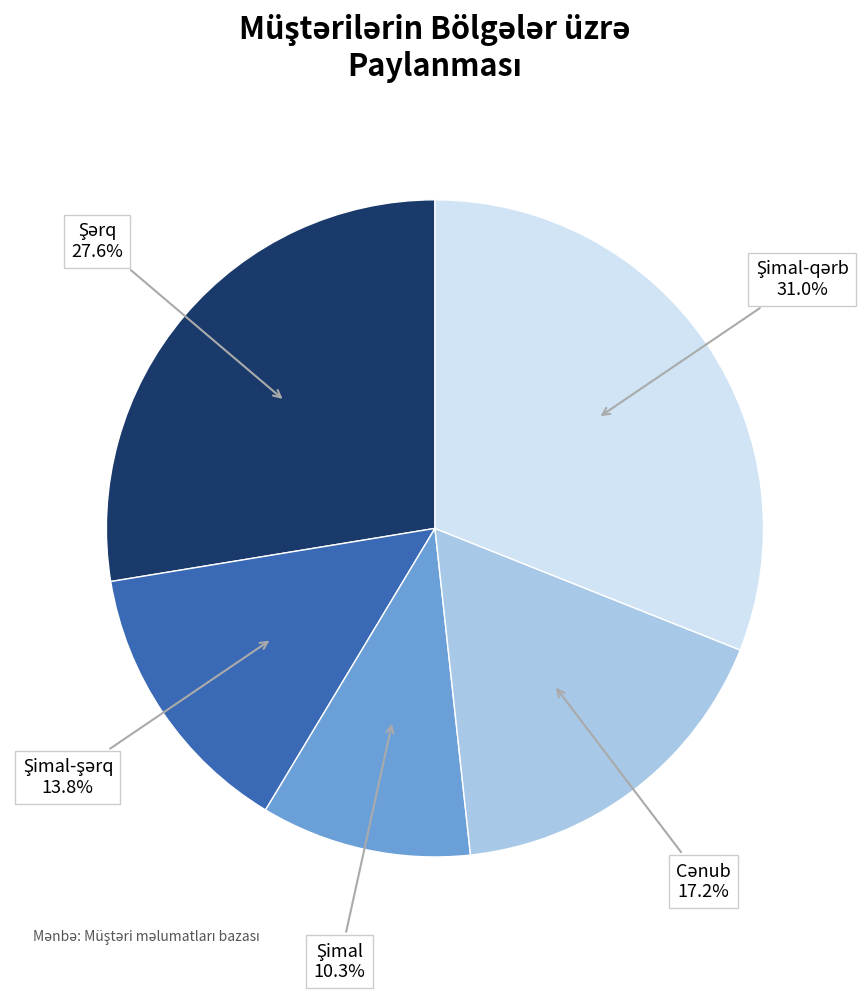

Is there a majority slice in this chart?

No